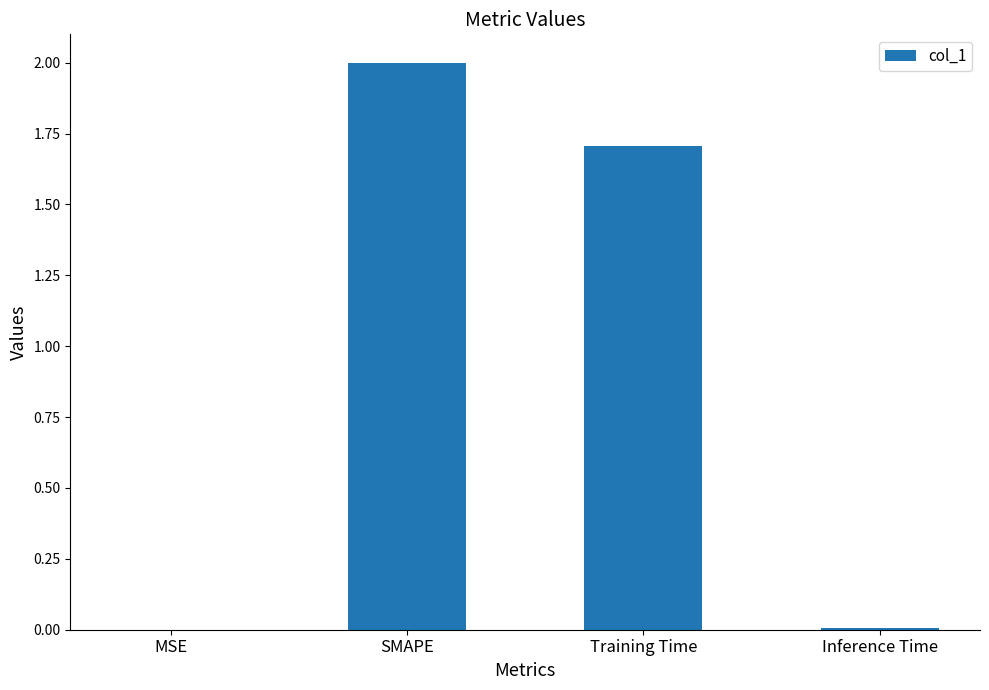

What is the sum of all values?

3.7